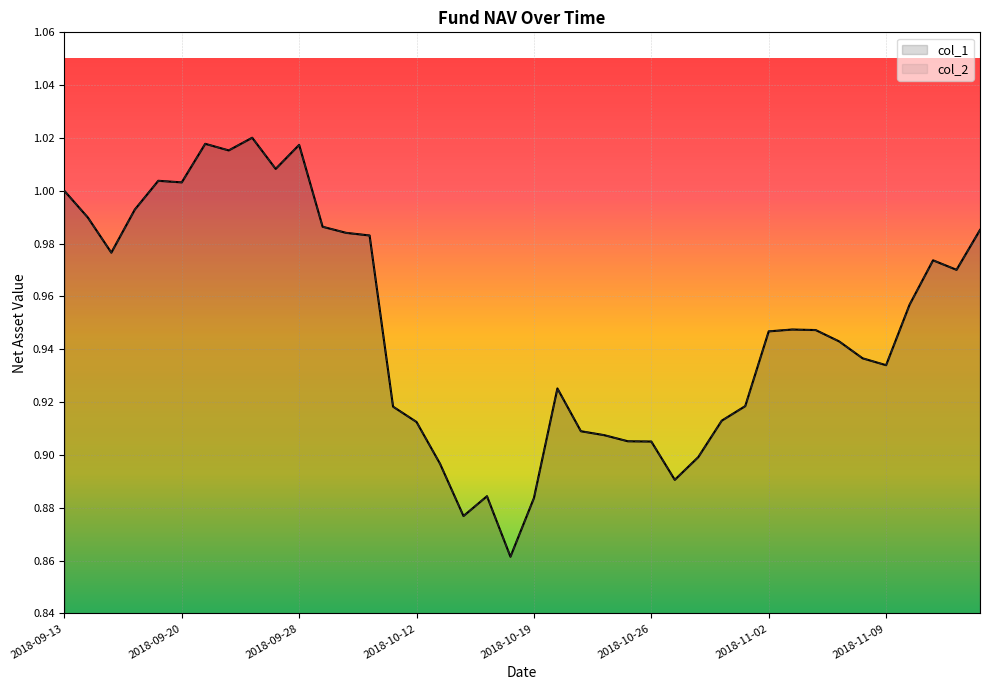

In col_1, how many points are higher than both neighbors (excluding endpoints)?

8